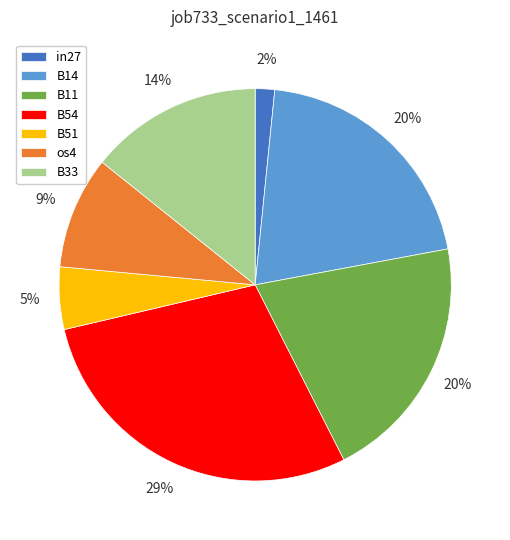

To the nearest percent, what portion does B14 represent?

20%